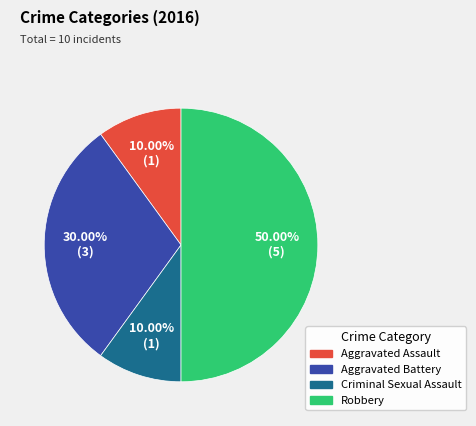

The Aggravated Battery slice represents 19% of the pie. True or false?

False